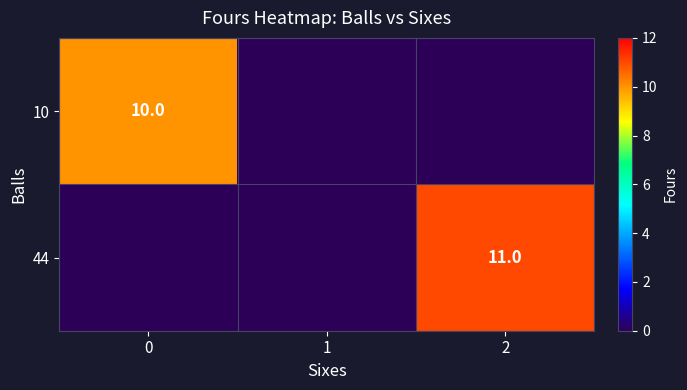

The 10 series shows 10 at 0. True or false?

True